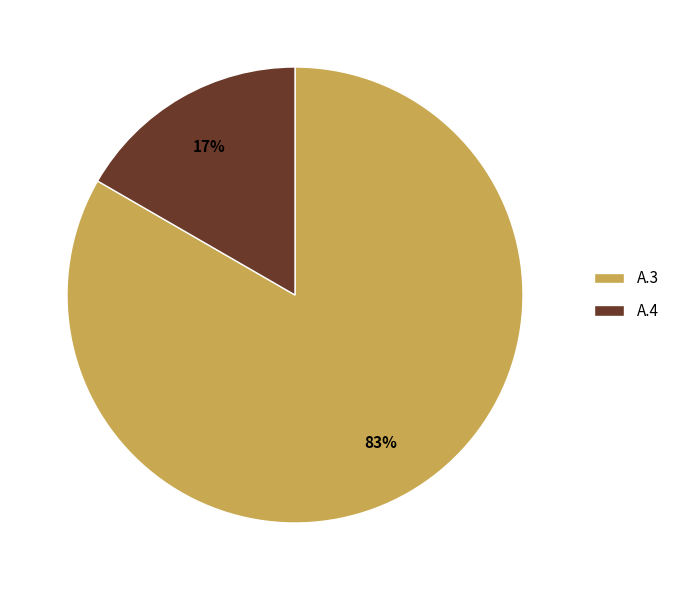

The А.4 slice represents 11% of the pie. True or false?

False